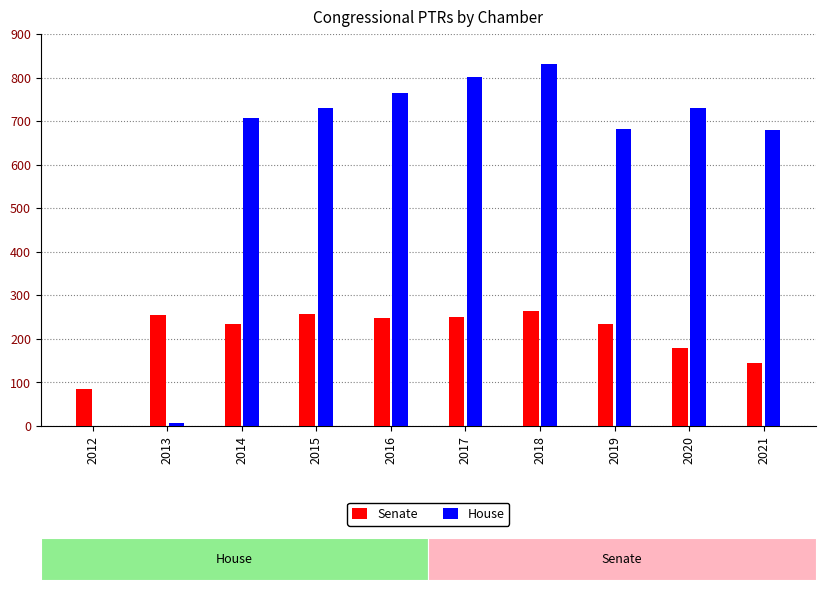

At which category is the sum across all series the highest?

2018